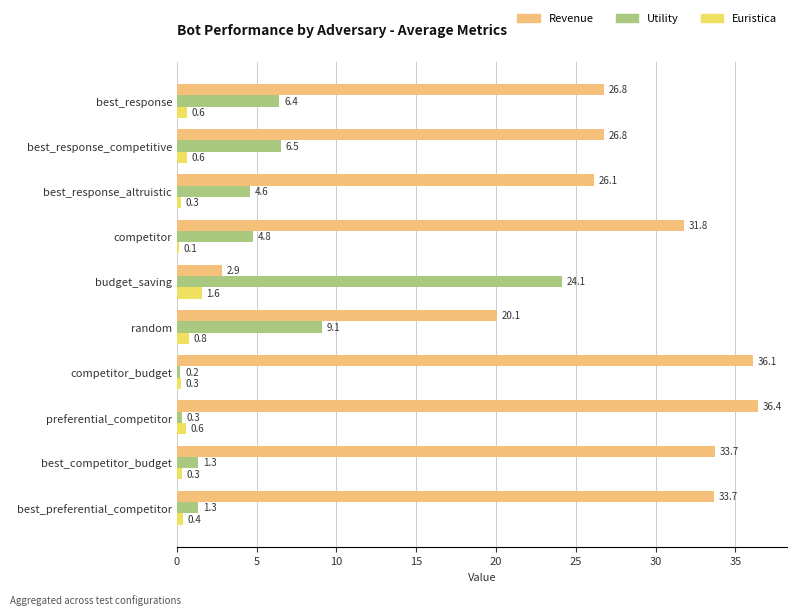

Which series changed the most between best_response and preferential_competitor?

Revenue